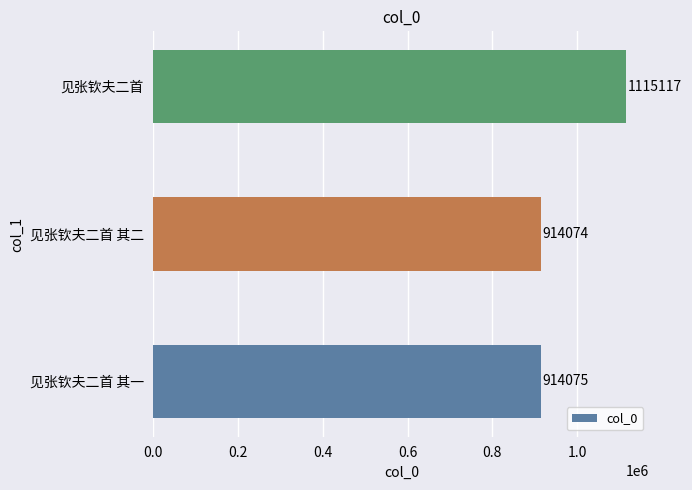

Reading bottom to top, list all the values displayed in this chart.

914075	914074	1115117